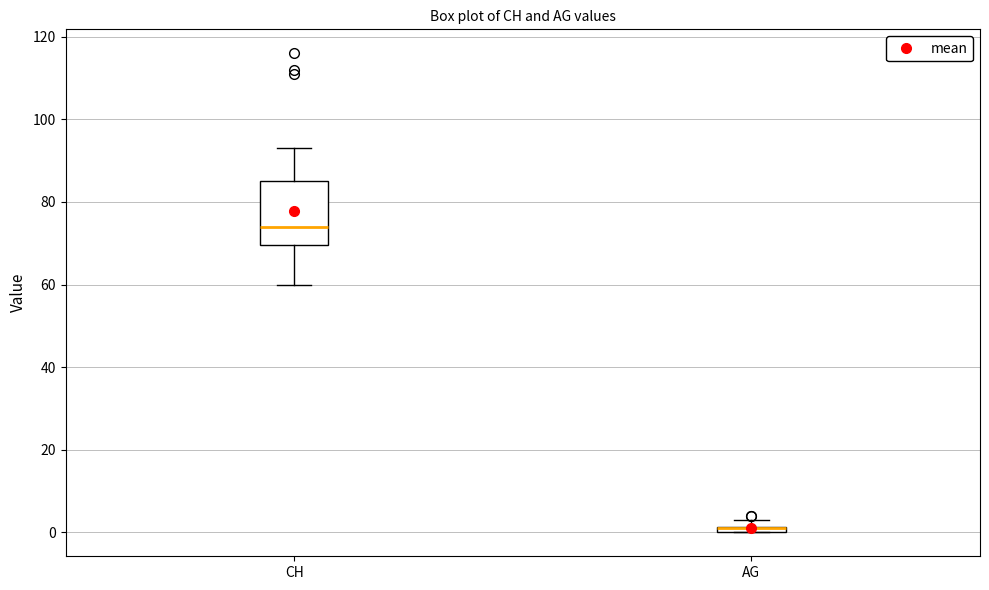

Where is the lower edge of the box for CH on the y-axis? The values are not printed on the chart, so give them approximately, as read against the axis.

70